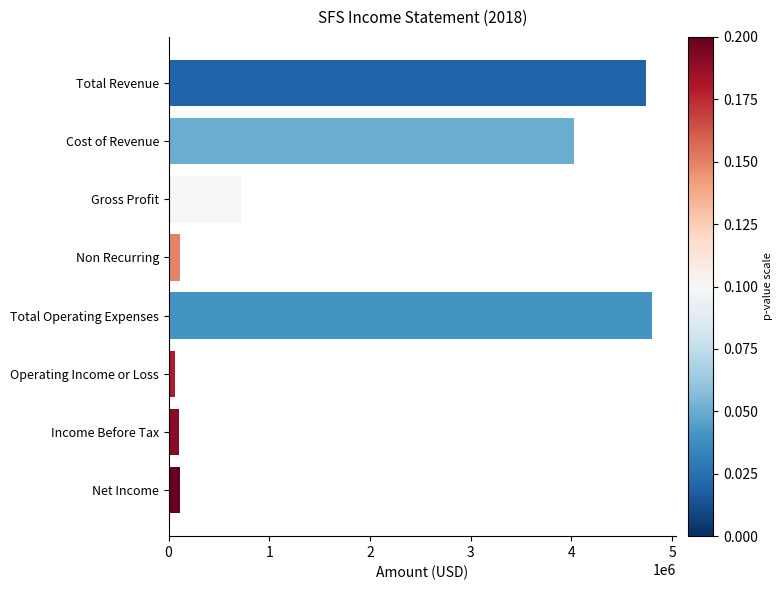

What is the sum of all values?

14664900